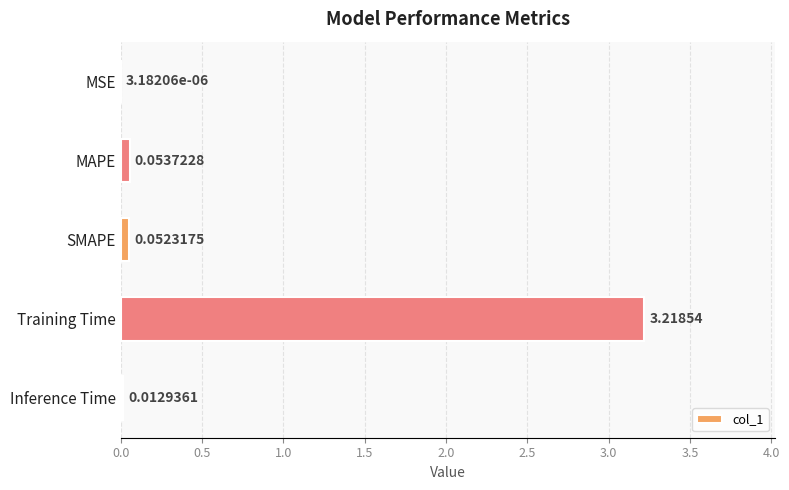

At which category does the chart reach its peak across all series?

Training Time